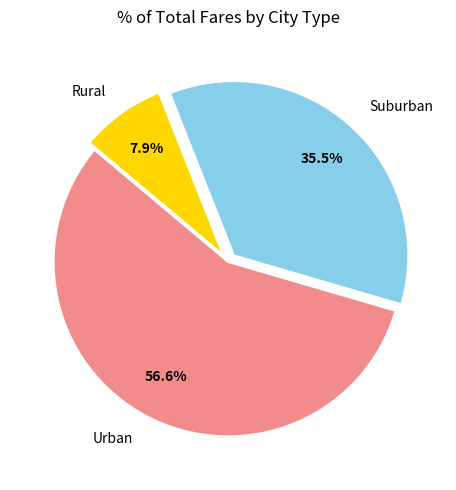

What is the smallest slice in the pie chart?

Rural